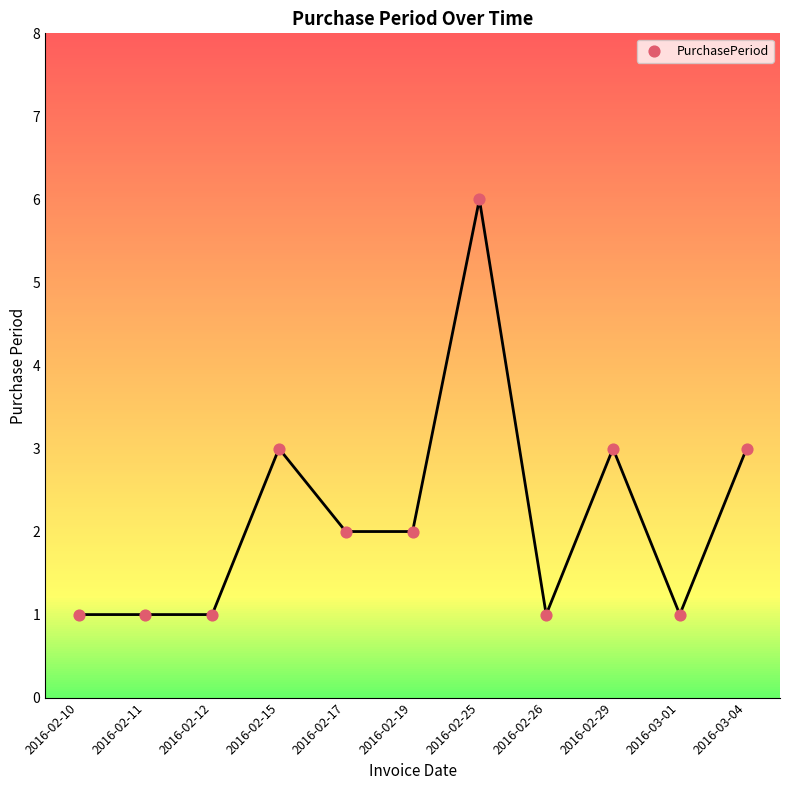

What is the range of Y values (max minus min)?

5